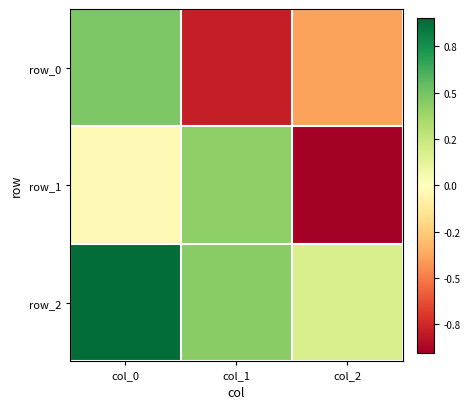

How many distinct data groups are displayed?

3